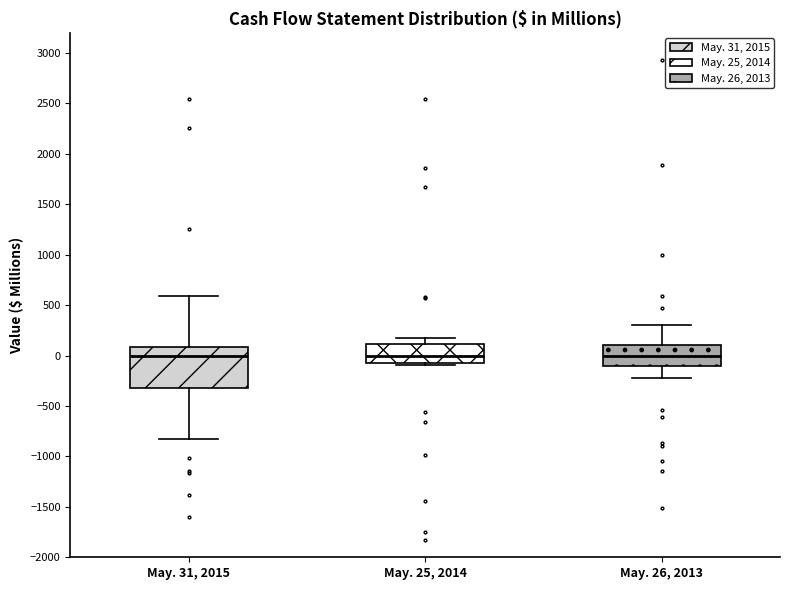

Comparing the boxes themselves (not the whiskers), which one is the tallest?

May. 31, 2015